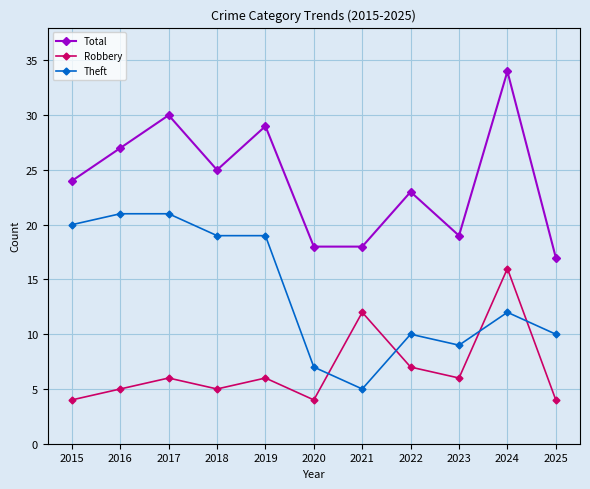

Reading left to right, what are all the values shown in this chart?

Total: 2015=24	2016=27	2017=30	2018=25	2019=29	2020=18	2021=18	2022=23	2023=19	2024=34	2025=17
Robbery: 2015=4	2016=5	2017=6	2018=5	2019=6	2020=4	2021=12	2022=7	2023=6	2024=16	2025=4
Theft: 2015=20	2016=21	2017=21	2018=19	2019=19	2020=7	2021=5	2022=10	2023=9	2024=12	2025=10